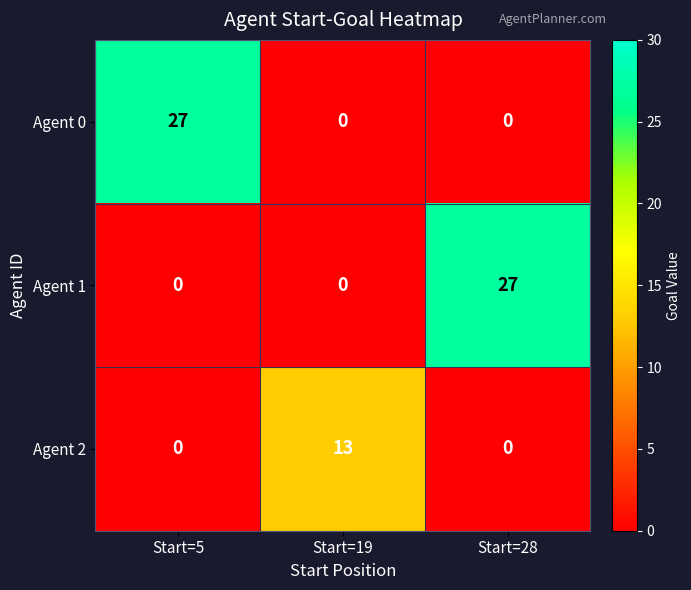

What is the difference between the highest and lowest values at Start=19?

13